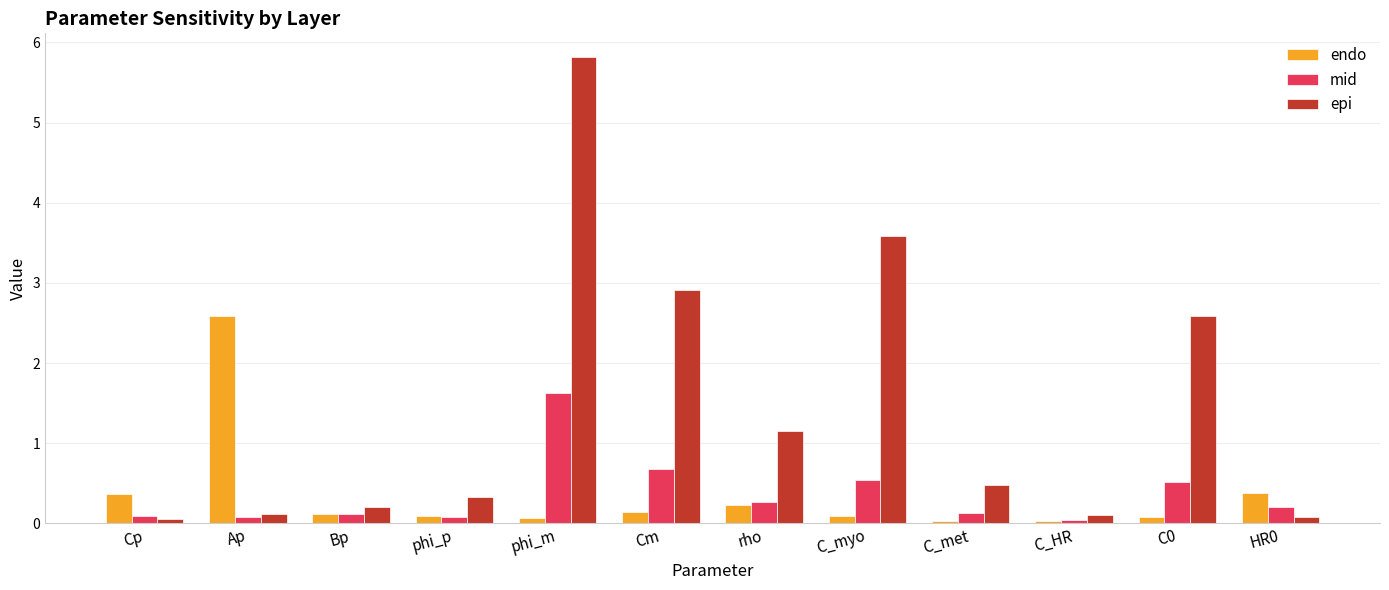

Is it true that mid equals 0.1 at Cp?

True